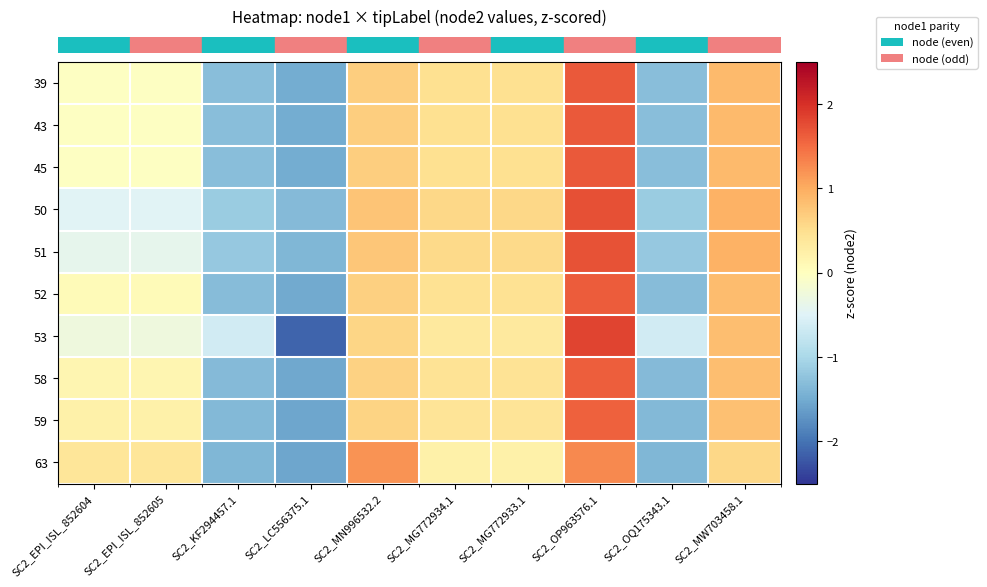

Reading right to left, extract all data points from this chart.

row_0: 0.9	-1.3	1.7	0.5	0.5	0.7	-1.5	-1.3	-0.0	-0.0
row_1: 0.9	-1.3	1.7	0.5	0.5	0.7	-1.5	-1.3	-0.0	-0.0
row_2: 0.9	-1.3	1.7	0.5	0.5	0.7	-1.5	-1.3	-0.0	-0.0
row_3: 1.0	-1.1	1.7	0.6	0.6	0.8	-1.3	-1.1	-0.5	-0.5
row_4: 0.9	-1.2	1.7	0.6	0.6	0.8	-1.4	-1.2	-0.4	-0.4
row_5: 0.8	-1.3	1.6	0.5	0.5	0.6	-1.5	-1.3	0.1	0.1
row_6: 0.8	-0.6	1.8	0.3	0.3	0.6	-2.1	-0.6	-0.3	-0.3
row_7: 0.8	-1.3	1.6	0.4	0.4	0.6	-1.5	-1.3	0.1	0.1
row_8: 0.8	-1.4	1.6	0.4	0.4	0.6	-1.5	-1.4	0.2	0.2
row_9: 0.6	-1.4	1.3	0.2	0.2	1.2	-1.6	-1.4	0.4	0.4